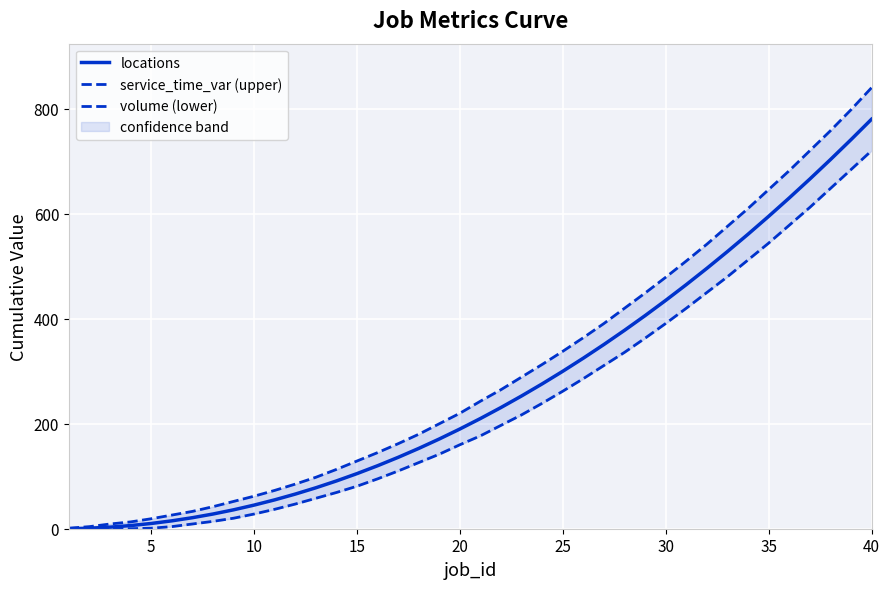

True or false: volume (lower) and locations intersect in this chart.

False